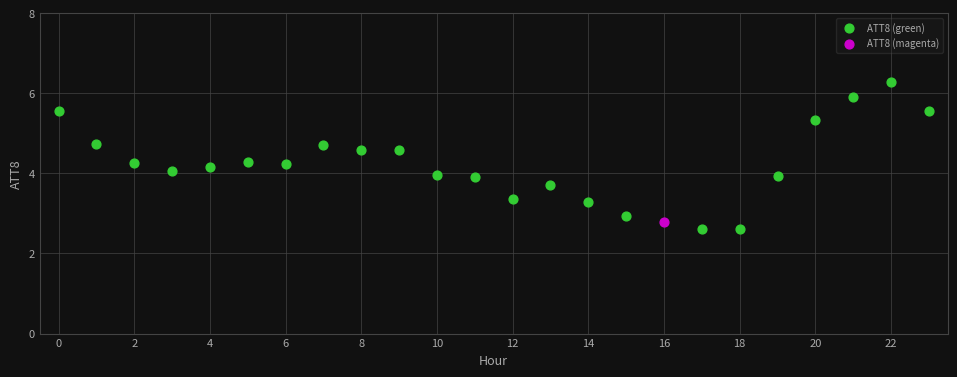

What are all the series names shown in the legend?

ATT8 (green), ATT8 (magenta)